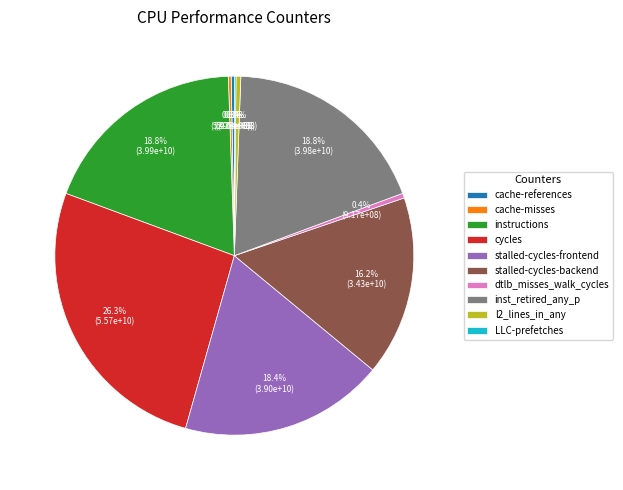

Combined, do inst_retired_any_p and cycles account for over 50%?

No